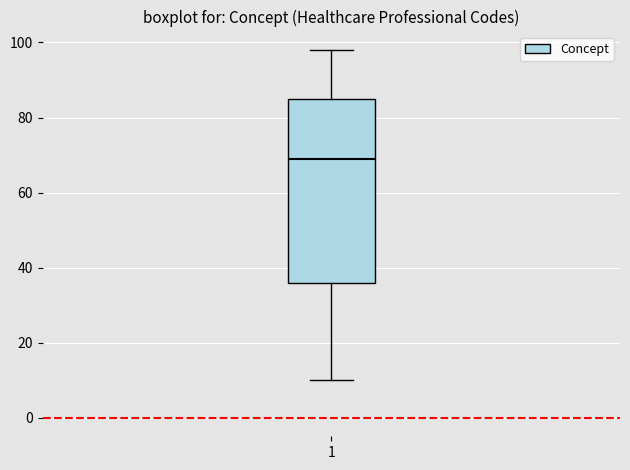

Read this box plot against the y-axis: the position of the median line, the range covered by the box, and the ends of both whiskers. The values are not printed on the chart, so give them approximately, as read against the axis.

median 70, box 36 to 86, whiskers 10 to 98